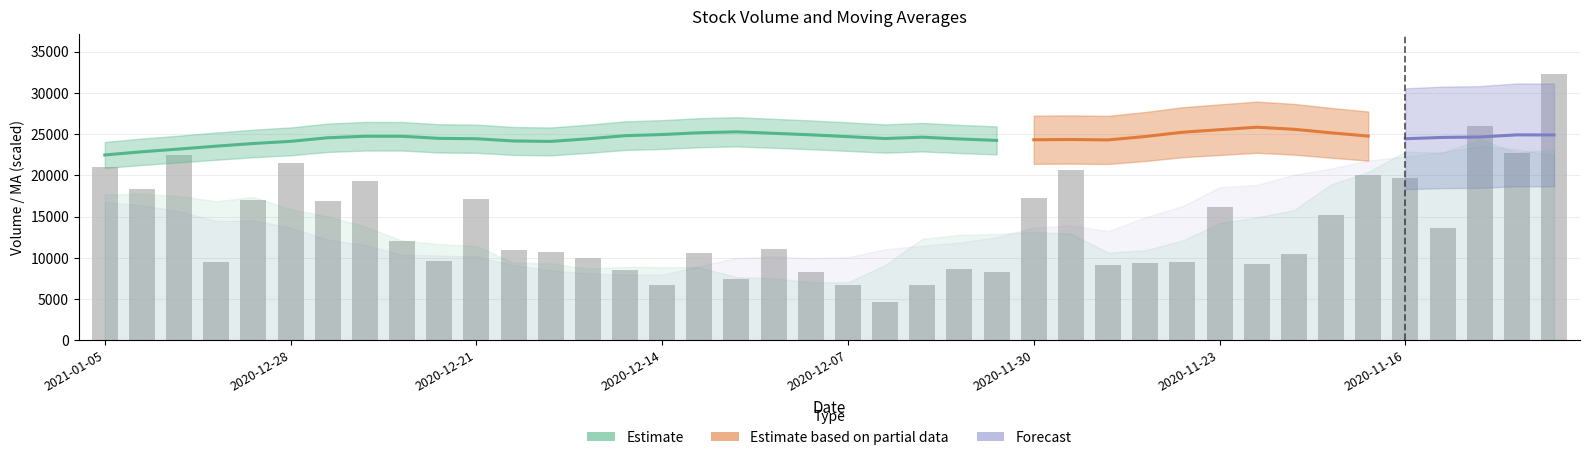

What position from the left is 21?

22